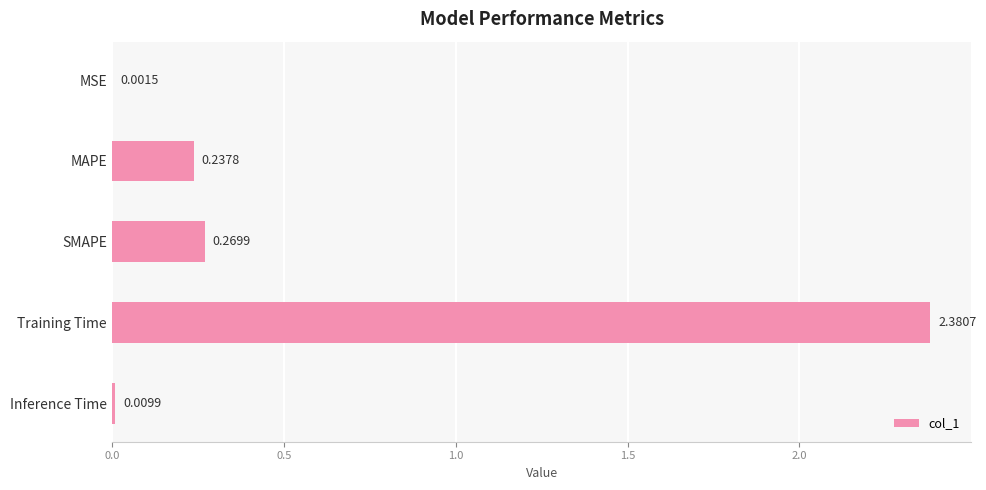

What is the average value?

0.6